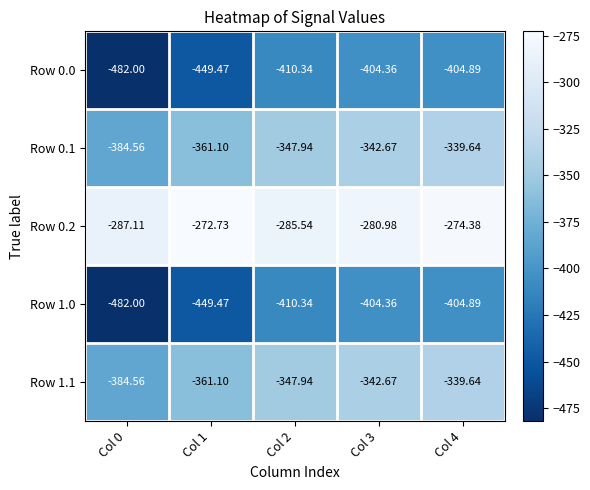

Count the number of data series in this chart.

5